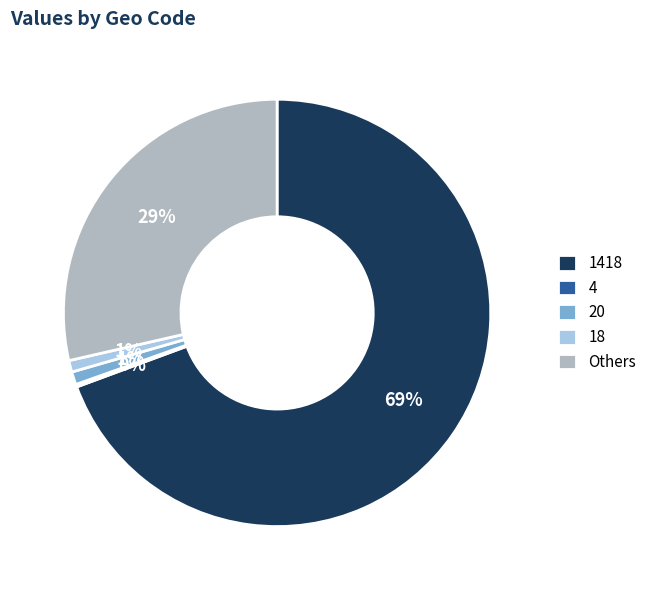

What percentage is the 20 slice, to the nearest percent?

1%